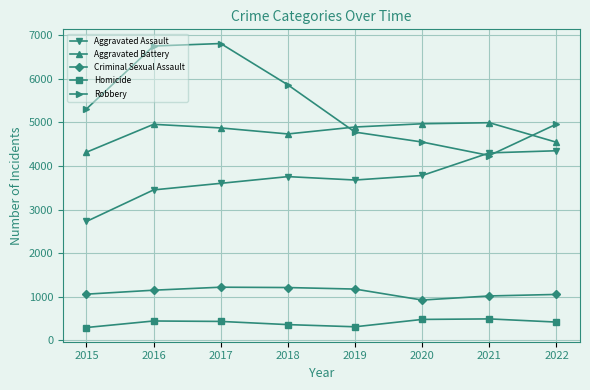

What is the spread (max minus min) of values at 2015?

5018